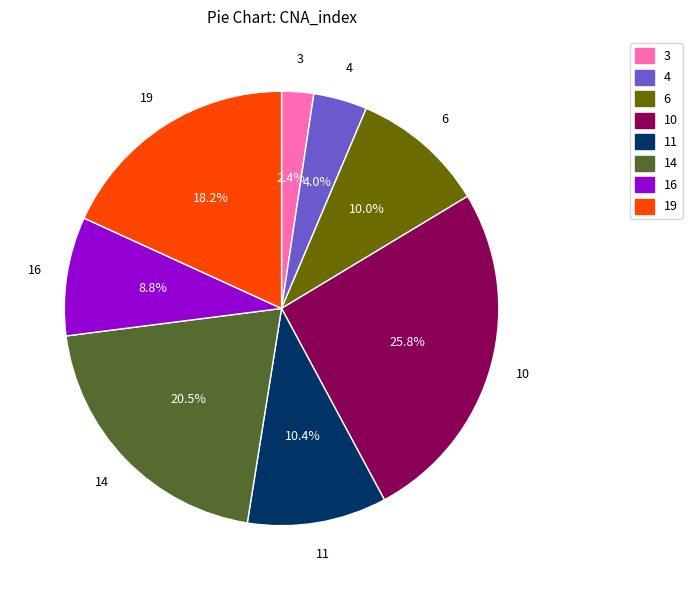

Which slice is the largest?

10